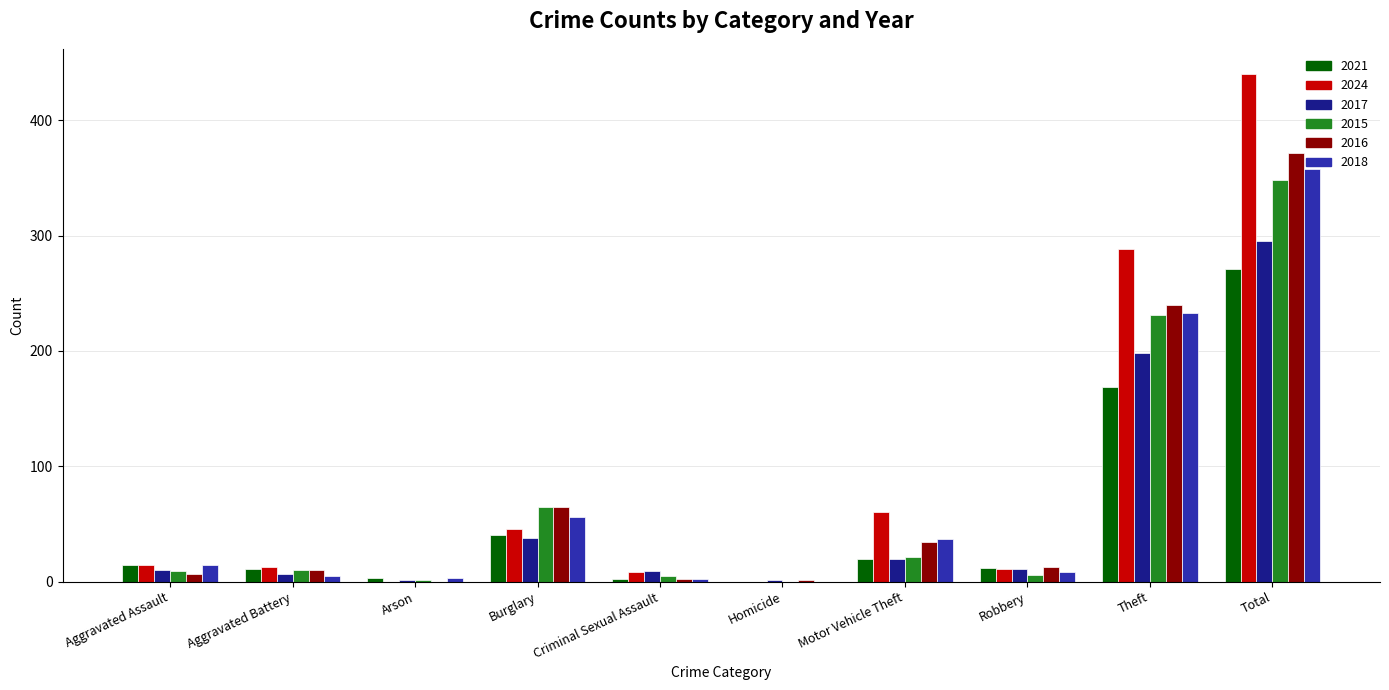

What is the sum of all 2021 values?

542